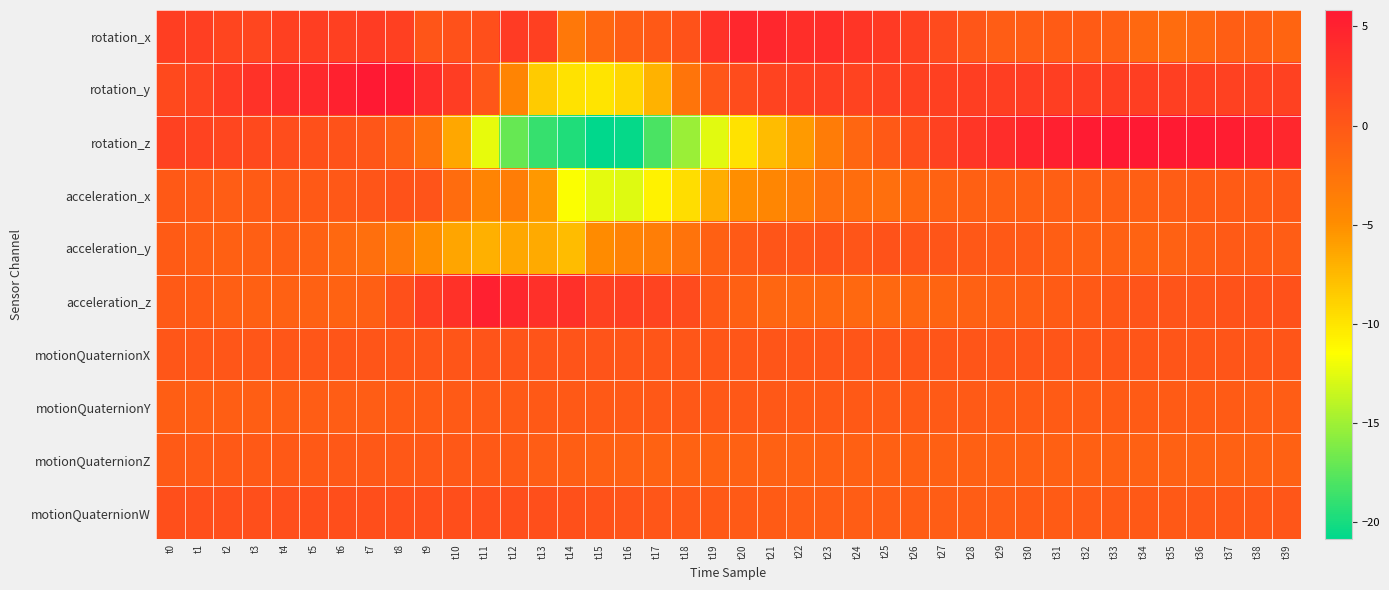

Reading left to right, list all the values displayed in this chart.

rotation_x: t0=2.3	t1=2.2	t2=1.7	t3=1.6	t4=2.2	t5=2.3	t6=2.1	t7=2.5	t8=2.1	t9=0.2	t10=0.5	t11=0.8	t12=2.7	t13=2.2	t14=-2.9	t15=-1.5	t16=-0.6	t17=-0.2	t18=0.4	t19=3.5	t20=4.5	t21=4.5	t22=3.8	t23=3.8	t24=3.2	t25=2.8	t26=2.0	t27=1.2	t28=0.2	t29=-0.4	t30=-0.4	t31=-0.4	t32=-0.4	t33=-0.7	t34=-1.5	t35=-1.9	t36=-1.3	t37=-0.6	t38=-0.6	t39=-1.2
rotation_y: t0=1.3	t1=1.8	t2=2.7	t3=3.4	t4=3.9	t5=4.4	t6=5.0	t7=5.8	t8=5.4	t9=3.9	t10=2.4	t11=0.2	t12=-4.1	t13=-8.5	t14=-9.9	t15=-9.9	t16=-9.1	t17=-7.1	t18=-2.7	t19=0.2	t20=1.1	t21=1.9	t22=2.2	t23=2.2	t24=2.0	t25=2.0	t26=2.0	t27=2.1	t28=2.3	t29=2.4	t30=2.4	t31=2.4	t32=2.3	t33=2.4	t34=2.3	t35=2.2	t36=2.1	t37=2.0	t38=2.0	t39=2.0
rotation_z: t0=2.1	t1=1.9	t2=1.6	t3=1.3	t4=1.0	t5=0.7	t6=0.4	t7=0.2	t8=-0.7	t9=-2.4	t10=-6.4	t11=-12.4	t12=-17.0	t13=-18.8	t14=-19.7	t15=-20.9	t16=-20.6	t17=-18.1	t18=-15.1	t19=-12.6	t20=-9.9	t21=-7.7	t22=-5.7	t23=-3.4	t24=-1.3	t25=-0.2	t26=0.9	t27=2.0	t28=3.1	t29=3.9	t30=4.6	t31=5.2	t32=5.6	t33=5.8	t34=5.8	t35=5.7	t36=5.5	t37=5.3	t38=5.0	t39=4.6
acceleration_x: t0=-0.2	t1=-0.3	t2=-0.5	t3=-0.4	t4=-0.3	t5=-0.1	t6=-0.0	t7=0.2	t8=0.5	t9=0.4	t10=-1.9	t11=-4.2	t12=-3.6	t13=-5.6	t14=-11.7	t15=-12.5	t16=-12.7	t17=-10.7	t18=-9.5	t19=-6.8	t20=-4.9	t21=-4.4	t22=-3.3	t23=-2.2	t24=-2.1	t25=-2.1	t26=-1.4	t27=-1.0	t28=-0.8	t29=-0.8	t30=-0.7	t31=-0.7	t32=-0.6	t33=-0.7	t34=-0.7	t35=-0.5	t36=-0.3	t37=-0.3	t38=-0.4	t39=-0.2
acceleration_y: t0=-0.4	t1=-0.6	t2=-0.8	t3=-0.7	t4=-0.6	t5=-0.9	t6=-1.5	t7=-2.1	t8=-3.2	t9=-4.9	t10=-6.3	t11=-6.9	t12=-6.4	t13=-6.7	t14=-7.6	t15=-4.8	t16=-3.9	t17=-3.6	t18=-2.6	t19=-0.8	t20=-0.3	t21=0.2	t22=0.3	t23=0.5	t24=0.2	t25=0.4	t26=0.4	t27=0.3	t28=-0.0	t29=-0.2	t30=-0.3	t31=-0.6	t32=-0.7	t33=-0.9	t34=-1.1	t35=-0.9	t36=-0.4	t37=-0.3	t38=-0.4	t39=-0.5
acceleration_z: t0=-0.3	t1=-0.4	t2=-0.7	t3=-0.8	t4=-0.8	t5=-0.9	t6=-1.0	t7=-0.7	t8=0.7	t9=2.4	t10=3.6	t11=5.1	t12=4.5	t13=3.7	t14=3.7	t15=2.1	t16=2.2	t17=1.9	t18=1.2	t19=-0.1	t20=-0.8	t21=-1.3	t22=-1.3	t23=-1.4	t24=-1.5	t25=-1.5	t26=-1.3	t27=-1.2	t28=-0.8	t29=-0.7	t30=-0.6	t31=-0.4	t32=-0.1	t33=0.0	t34=0.3	t35=0.4	t36=0.3	t37=0.4	t38=0.5	t39=0.6
motionQuaternionX: t0=0.1	t1=0.1	t2=0.1	t3=0.1	t4=0.2	t5=0.2	t6=0.2	t7=0.2	t8=0.3	t9=0.3	t10=0.3	t11=0.3	t12=0.4	t13=0.4	t14=0.4	t15=0.3	t16=0.3	t17=0.2	t18=0.2	t19=0.2	t20=0.2	t21=0.2	t22=0.2	t23=0.2	t24=0.2	t25=0.2	t26=0.2	t27=0.2	t28=0.2	t29=0.2	t30=0.3	t31=0.3	t32=0.3	t33=0.3	t34=0.3	t35=0.3	t36=0.2	t37=0.2	t38=0.2	t39=0.2
motionQuaternionY: t0=-0.6	t1=-0.6	t2=-0.6	t3=-0.6	t4=-0.5	t5=-0.5	t6=-0.5	t7=-0.4	t8=-0.4	t9=-0.3	t10=-0.3	t11=-0.2	t12=-0.2	t13=-0.2	t14=-0.2	t15=-0.2	t16=-0.1	t17=-0.1	t18=-0.1	t19=-0.1	t20=-0.1	t21=-0.1	t22=-0.1	t23=-0.2	t24=-0.2	t25=-0.2	t26=-0.3	t27=-0.3	t28=-0.3	t29=-0.3	t30=-0.3	t31=-0.4	t32=-0.4	t33=-0.4	t34=-0.4	t35=-0.4	t36=-0.4	t37=-0.4	t38=-0.4	t39=-0.4
motionQuaternionZ: t0=-0.2	t1=-0.2	t2=-0.2	t3=-0.2	t4=-0.1	t5=-0.1	t6=-0.1	t7=-0.1	t8=-0.0	t9=-0.0	t10=-0.1	t11=-0.1	t12=-0.3	t13=-0.4	t14=-0.6	t15=-0.8	t16=-0.9	t17=-1.0	t18=-1.0	t19=-1.0	t20=-0.9	t21=-0.9	t22=-0.9	t23=-0.8	t24=-0.8	t25=-0.8	t26=-0.8	t27=-0.8	t28=-0.8	t29=-0.8	t30=-0.8	t31=-0.8	t32=-0.8	t33=-0.8	t34=-0.9	t35=-0.9	t36=-0.9	t37=-0.9	t38=-0.9	t39=-0.9
motionQuaternionW: t0=0.8	t1=0.8	t2=0.8	t3=0.8	t4=0.8	t5=0.8	t6=0.9	t7=0.9	t8=0.9	t9=0.9	t10=0.9	t11=0.9	t12=0.9	t13=0.8	t14=0.7	t15=0.5	t16=0.3	t17=0.1	t18=-0.0	t19=-0.2	t20=-0.3	t21=-0.4	t22=-0.5	t23=-0.5	t24=-0.5	t25=-0.5	t26=-0.5	t27=-0.5	t28=-0.5	t29=-0.5	t30=-0.4	t31=-0.4	t32=-0.3	t33=-0.2	t34=-0.2	t35=-0.1	t36=-0.1	t37=0.0	t38=0.1	t39=0.1